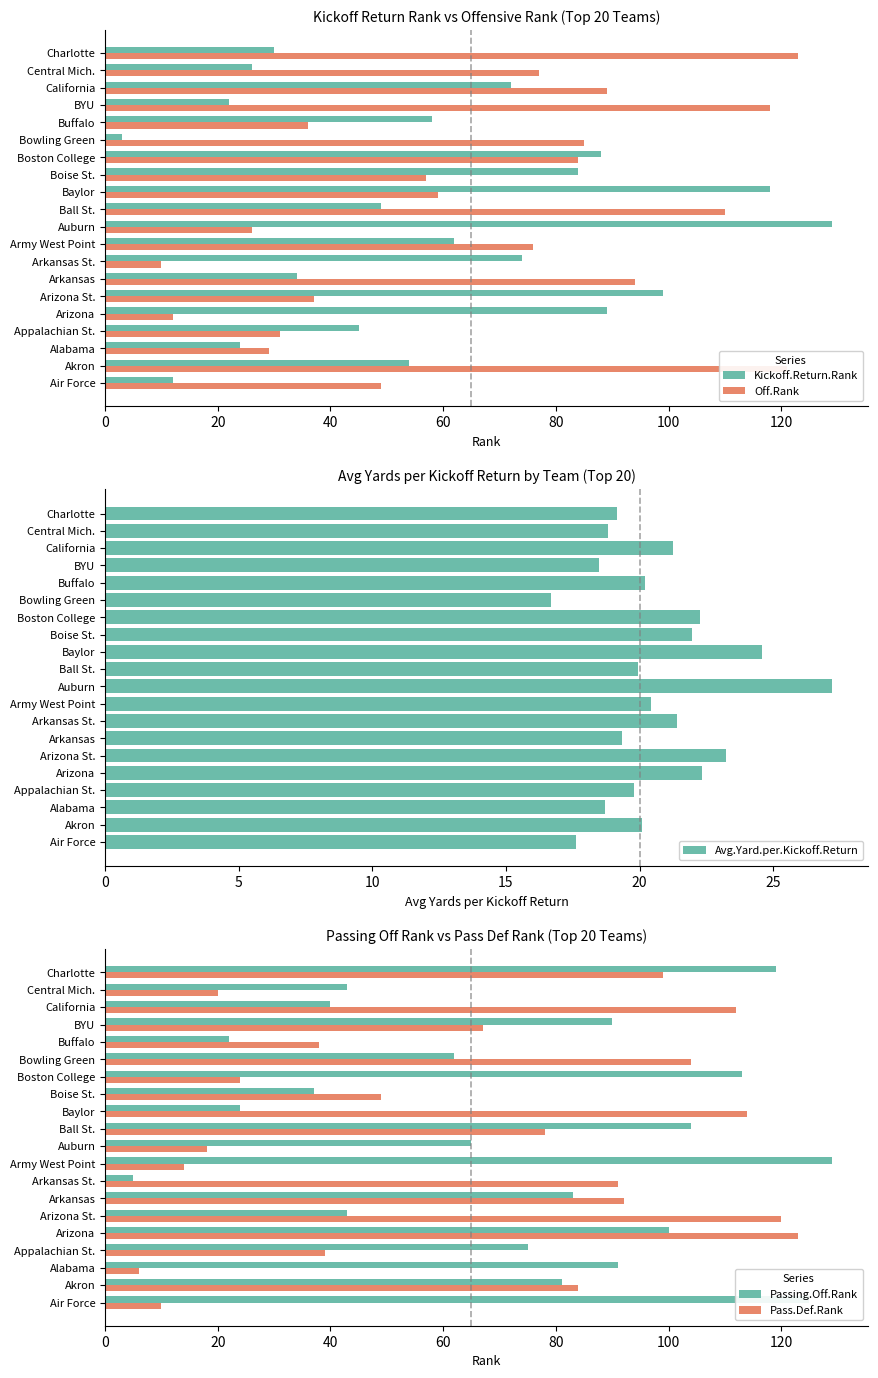

What are all the series names shown in the legend?

Kickoff.Return.Rank, Off.Rank, Avg.Yard.per.Kickoff.Return, Passing.Off.Rank, Pass.Def.Rank